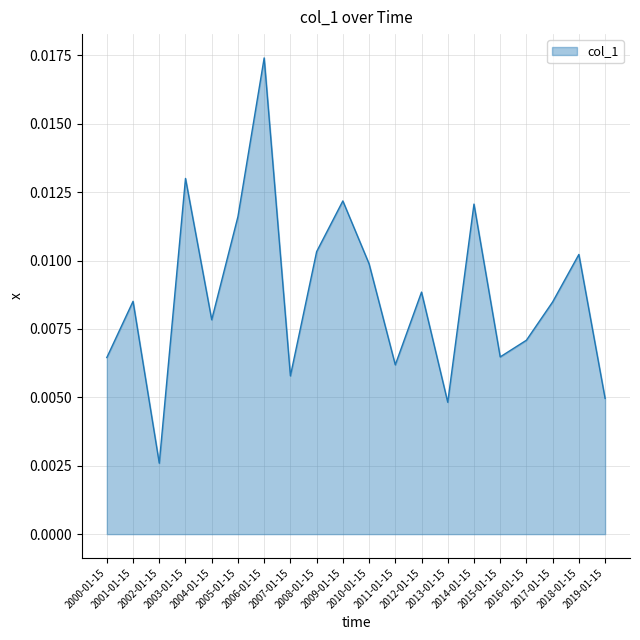

What is the label of the 11th point from the left?

2010-01-15